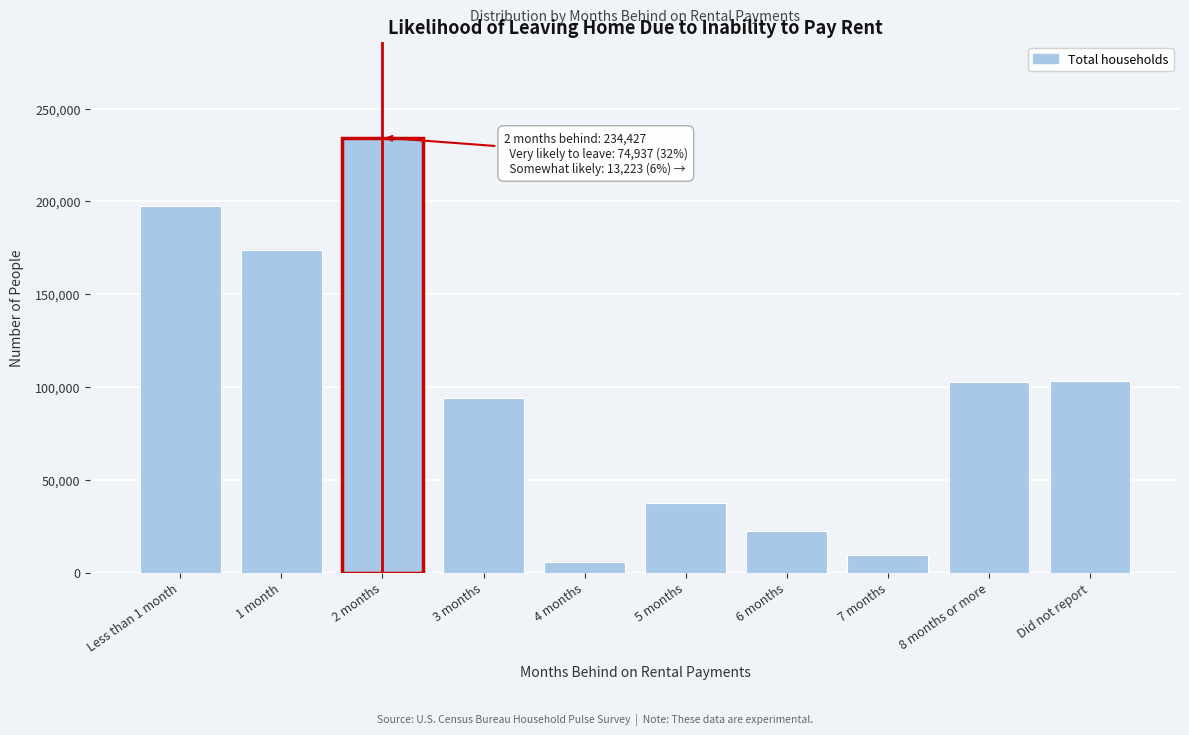

Read the value at 5 months, to the nearest 100.

37600